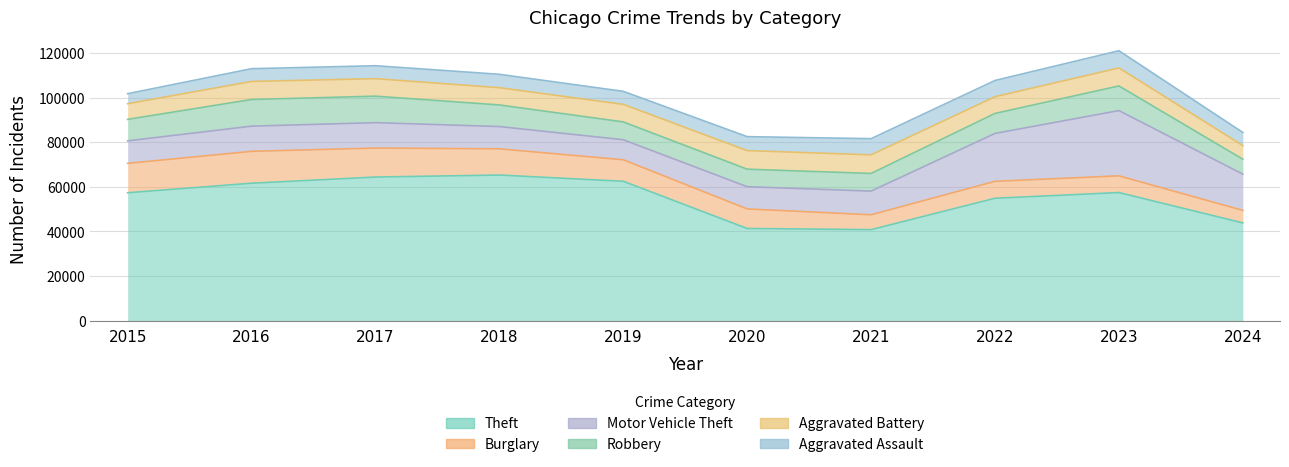

What are all the series names shown in the legend?

Theft, Burglary, Motor Vehicle Theft, Robbery, Aggravated Battery, Aggravated Assault